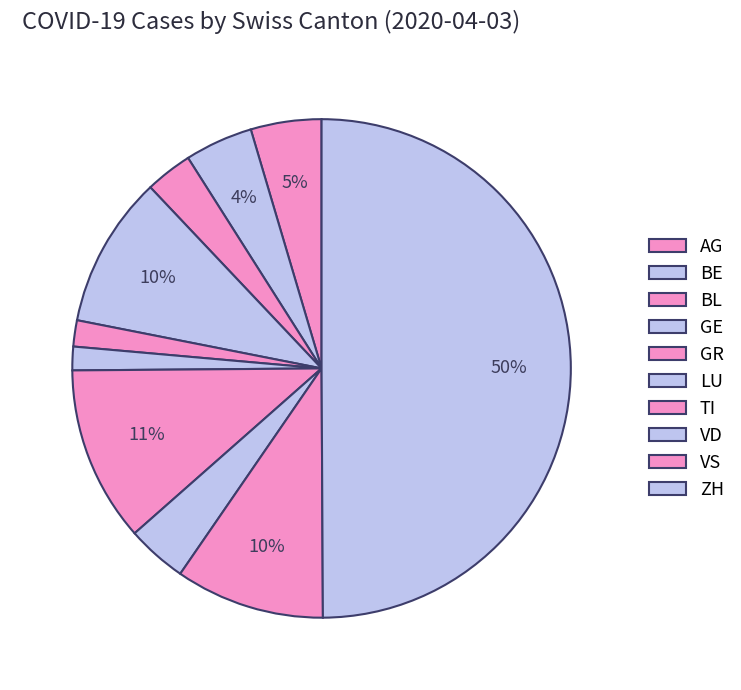

Does any single category account for the majority?

No